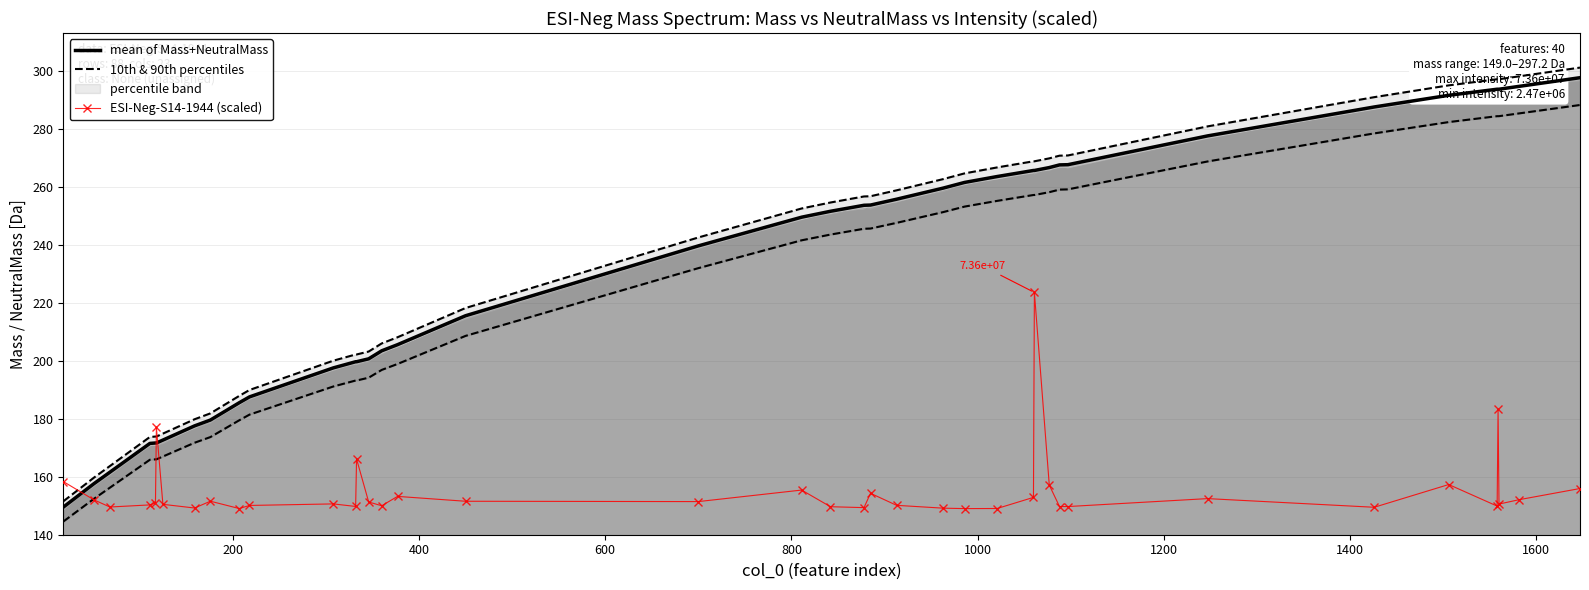

True or false: mean of Mass+NeutralMass and 10th & 90th percentiles intersect in this chart.

False